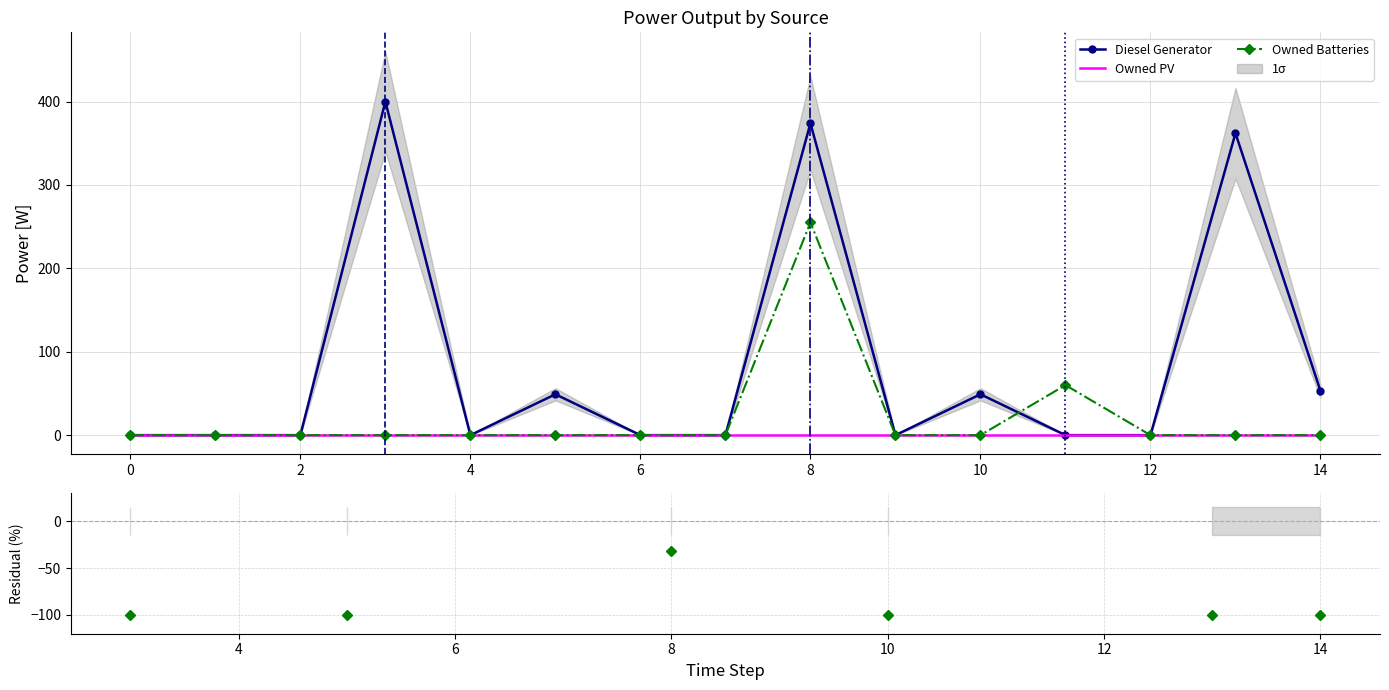

How many categories are shown in the chart?

15